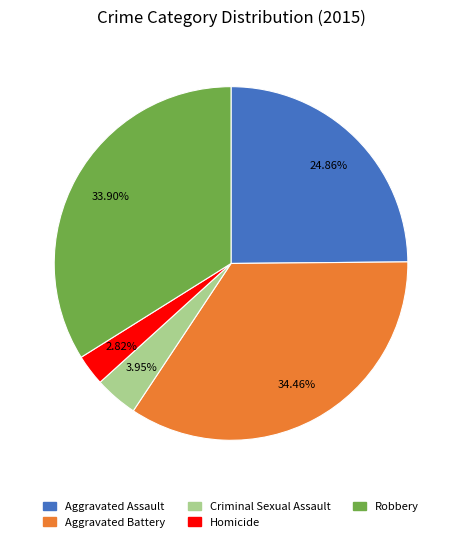

Which slice is the largest?

Aggravated Battery